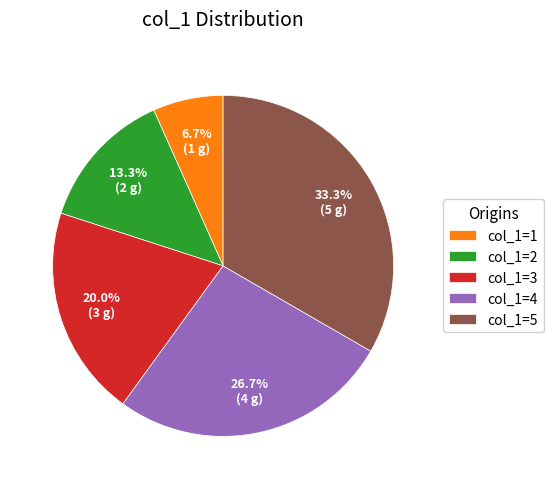

Is col_1=1 the majority of the pie?

No